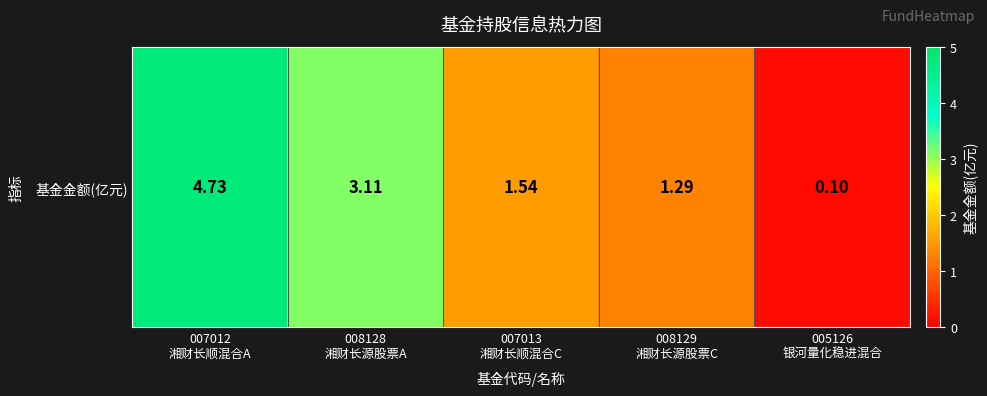

Reading left to right, extract all data points from this chart.

4.7	3.1	1.5	1.3	0.1